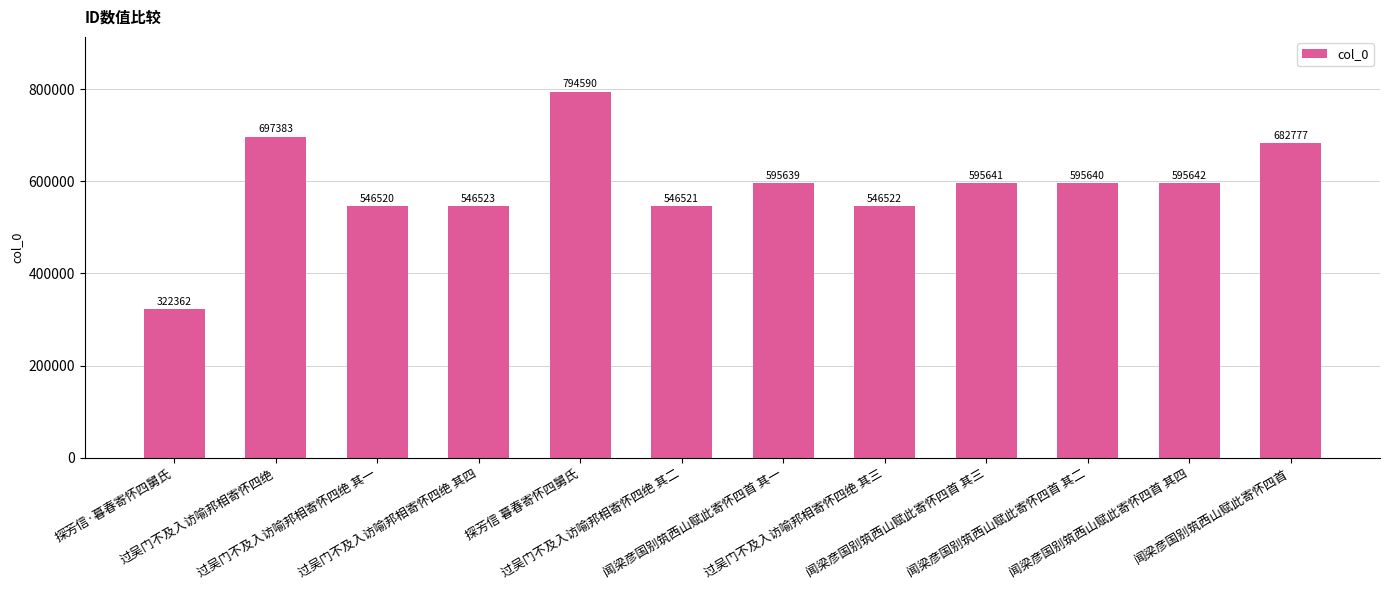

Reading left to right, extract all data points from this chart.

探芳信·暮春寄怀四舅氏=322362	过吴门不及入访喻邦相寄怀四绝=697383	过吴门不及入访喻邦相寄怀四绝 其一=546520	过吴门不及入访喻邦相寄怀四绝 其四=546523	探芳信 暮春寄怀四舅氏=794590	过吴门不及入访喻邦相寄怀四绝 其二=546521	闻梁彦国别筑西山赋此寄怀四首 其一=595639	过吴门不及入访喻邦相寄怀四绝 其三=546522	闻梁彦国别筑西山赋此寄怀四首 其三=595641	闻梁彦国别筑西山赋此寄怀四首 其二=595640	闻梁彦国别筑西山赋此寄怀四首 其四=595642	闻梁彦国别筑西山赋此寄怀四首=682777